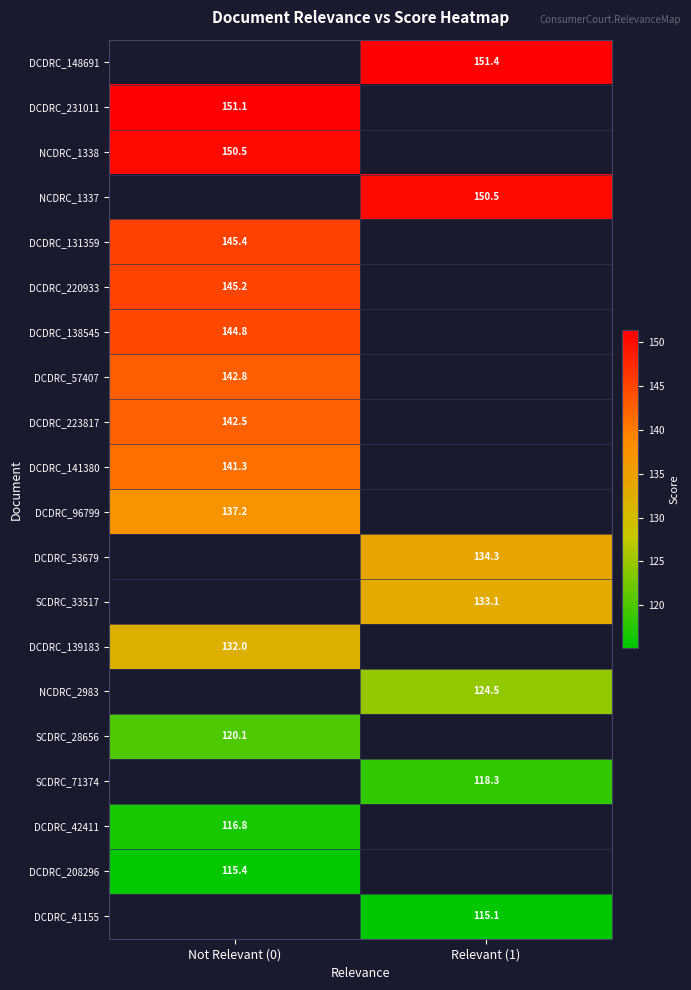

How many positive values does the DCDRC_139183 series have?

1